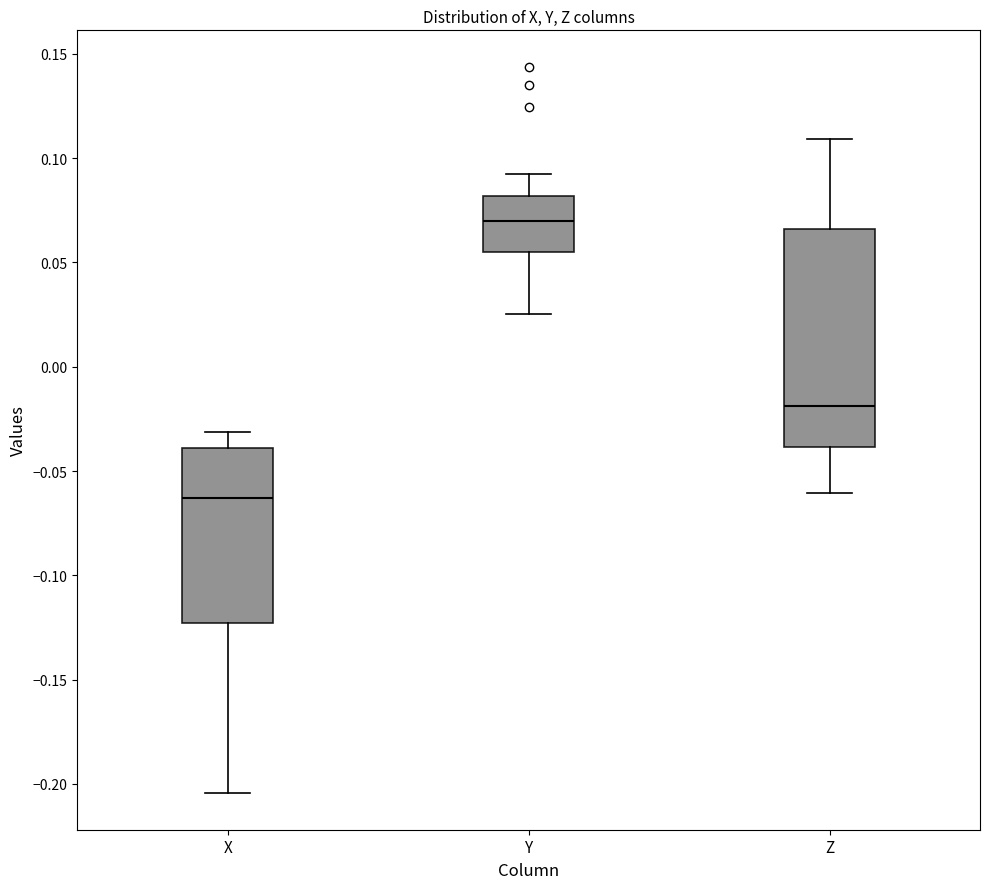

Reading left to right, transcribe this box plot: for each box, give where its median line is, the range the box spans, and where its two whiskers end, as read against the y-axis. The values are not printed on the chart, so give them approximately, as read against the axis.

X: median -0.065, box -0.125 to -0.040, whiskers -0.205 to -0.030
Y: median 0.070, box 0.055 to 0.080, whiskers 0.025 to 0.090
Z: median -0.020, box -0.040 to 0.065, whiskers -0.060 to 0.110